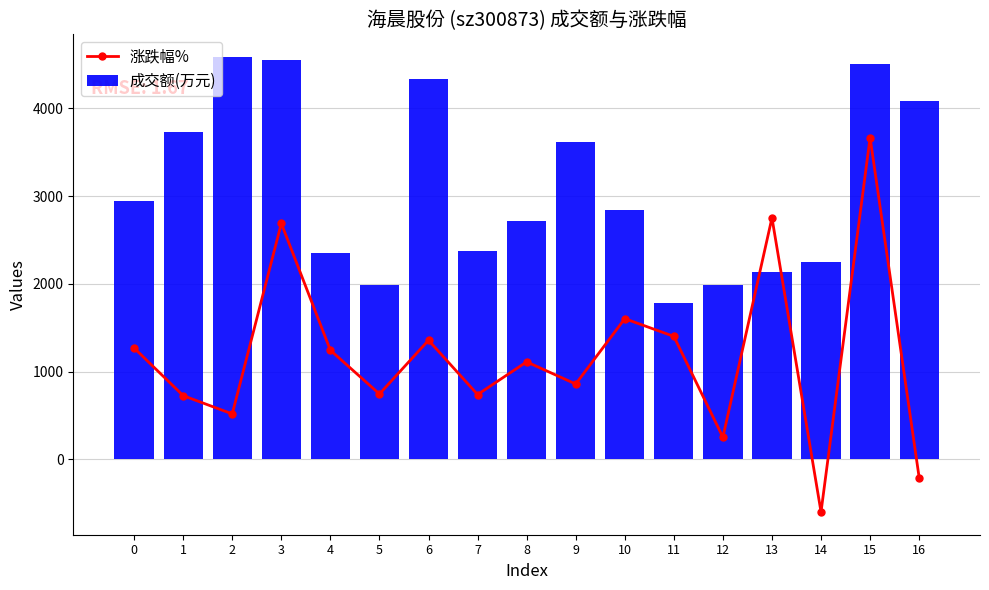

What is the value of the 涨跌幅% bar at the 3rd from the left?

516.6